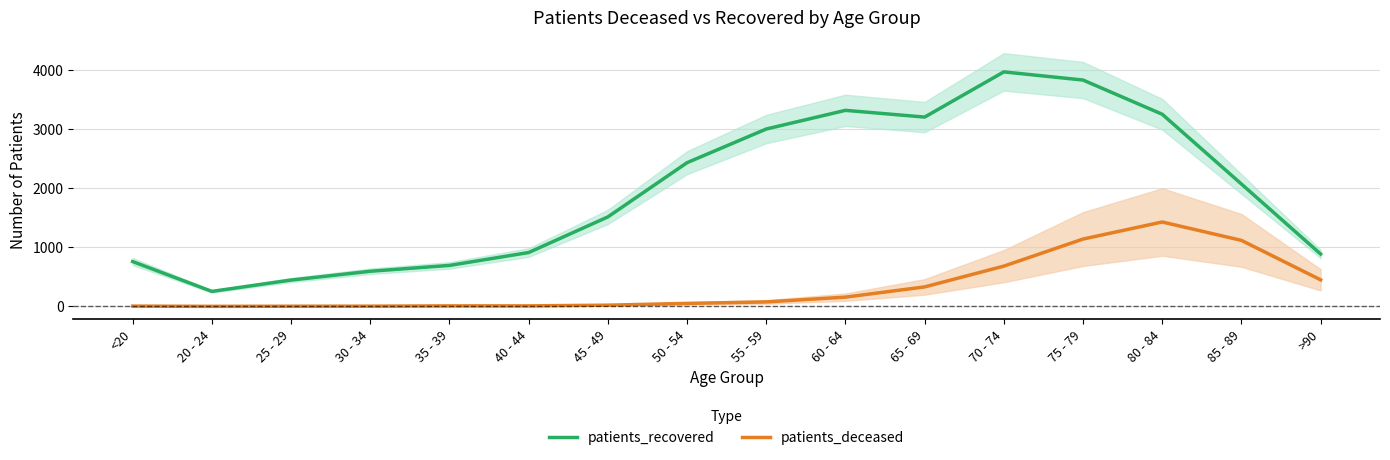

True or false: patients_recovered has more than 1 interior local peaks.

True